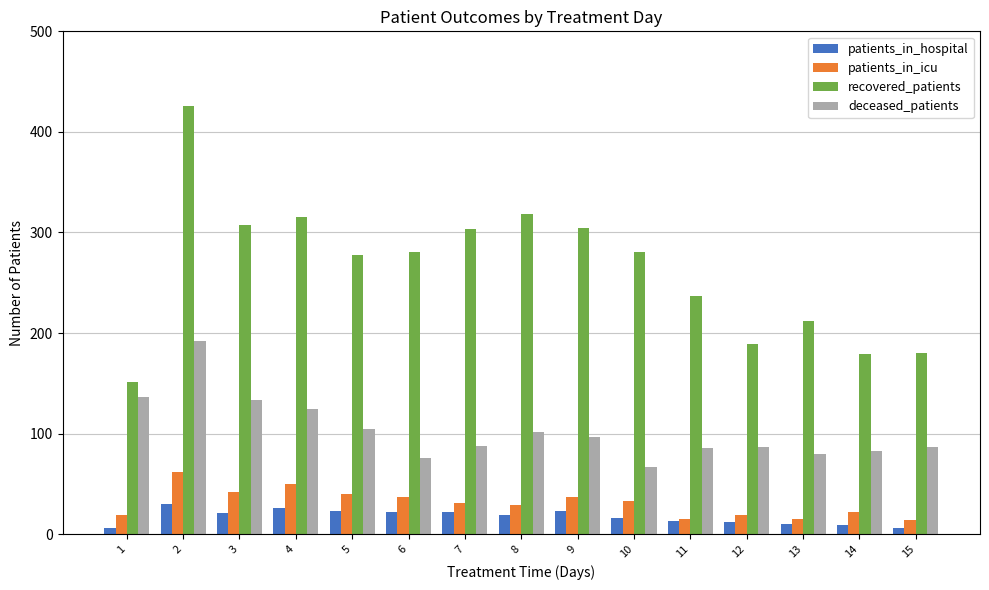

Read the recovered_patients value at 10, to the nearest 50.

300